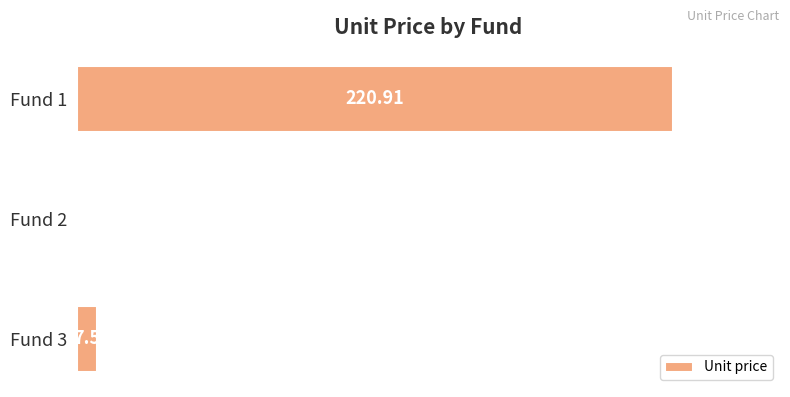

Are the bars horizontal?

Yes